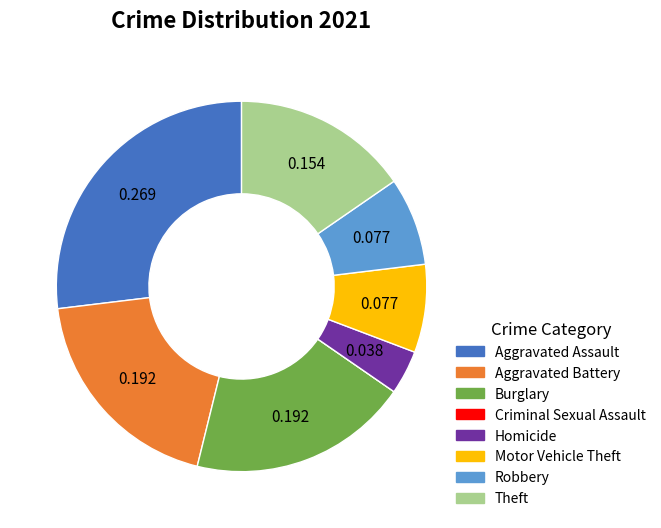

Do Robbery and Aggravated Battery together represent more than half of the pie?

No